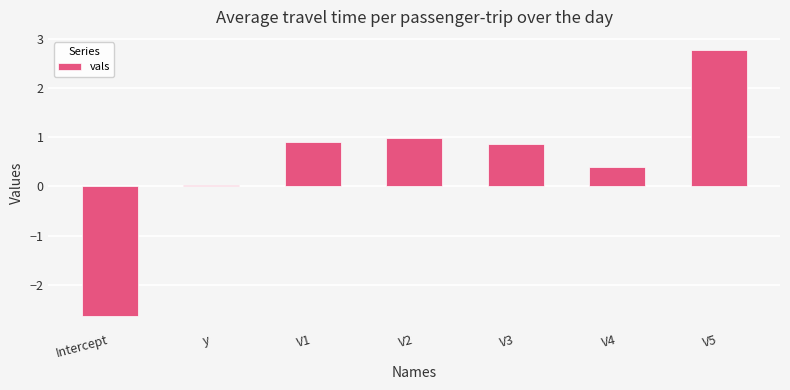

How many bars are there in total?

7